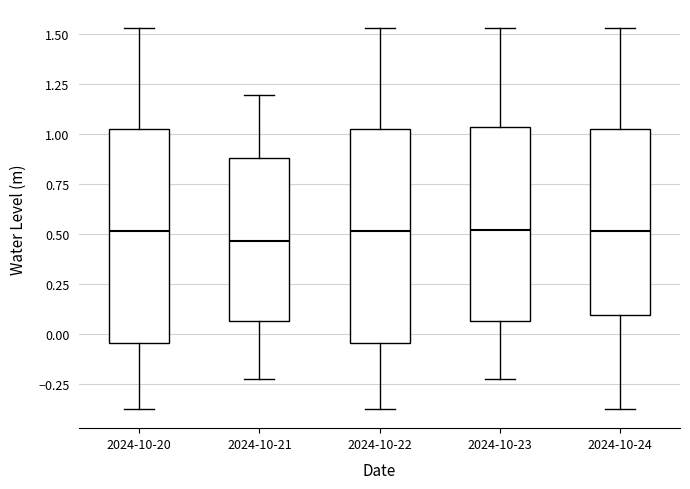

Reading left to right, transcribe this box plot: for each box, give where its median line is, the range the box spans, and where its two whiskers end, as read against the y-axis. The values are not printed on the chart, so give them approximately, as read against the axis.

2024-10-20: median 0.50, box -0.05 to 1.00, whiskers -0.35 to 1.55
2024-10-21: median 0.45, box 0.05 to 0.90, whiskers -0.20 to 1.20
2024-10-22: median 0.50, box -0.05 to 1.00, whiskers -0.35 to 1.55
2024-10-23: median 0.50, box 0.05 to 1.05, whiskers -0.20 to 1.55
2024-10-24: median 0.50, box 0.10 to 1.00, whiskers -0.35 to 1.55